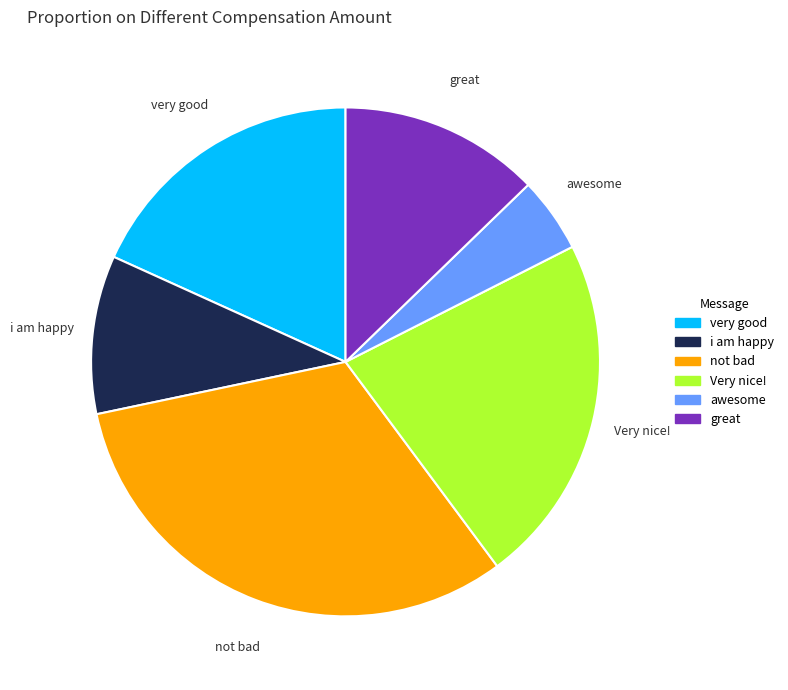

Does any single category account for the majority?

No